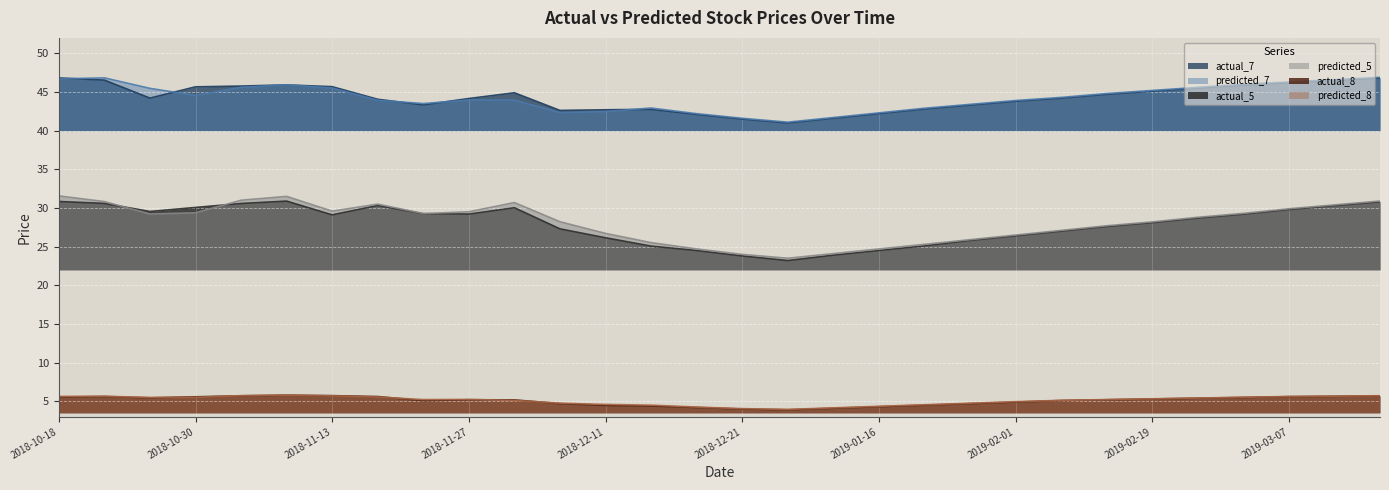

At which category does the chart reach its minimum across all series?

2019-01-04